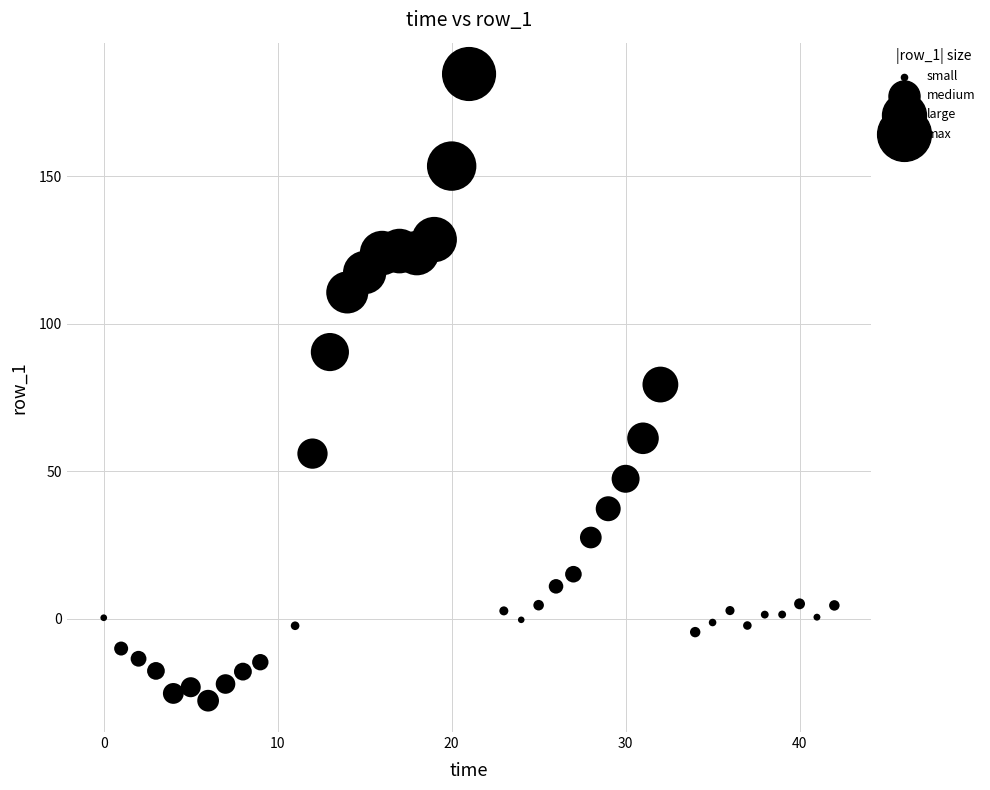

What is the range of Y values (max minus min)?

212.4